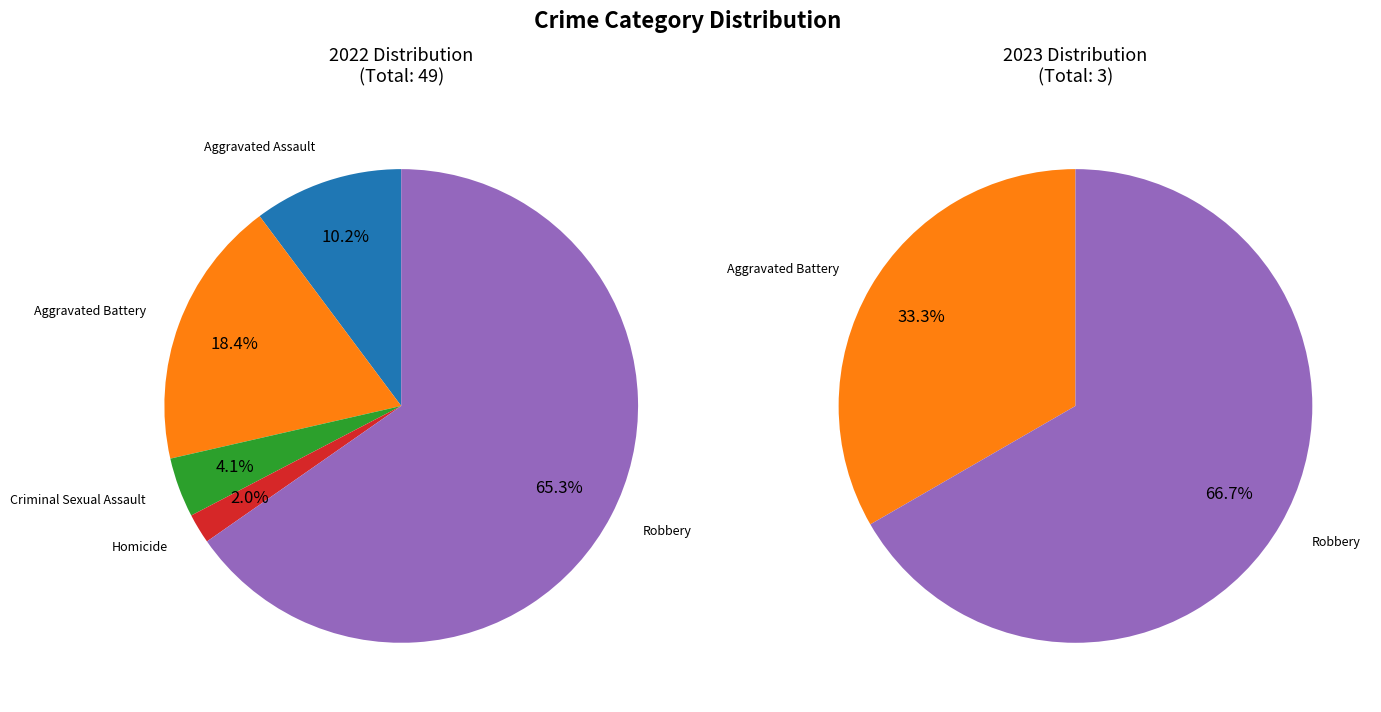

To the nearest percent, what portion does Homicide represent?

2%